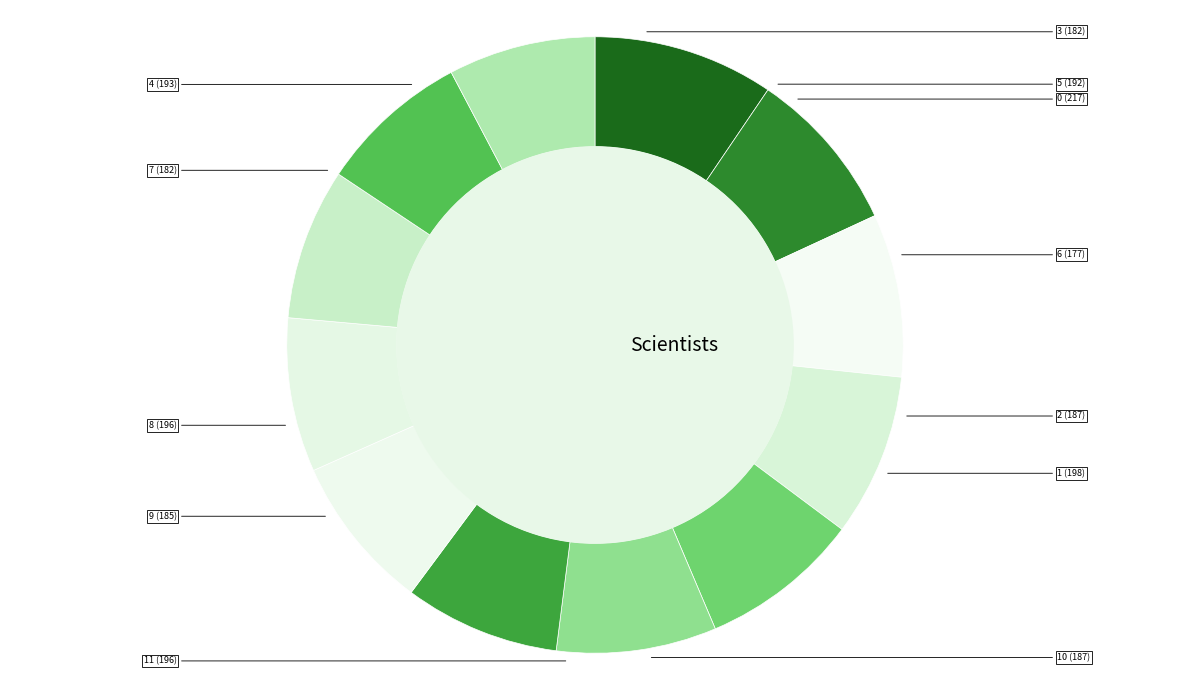

Does 7 represent more than half of the total?

No